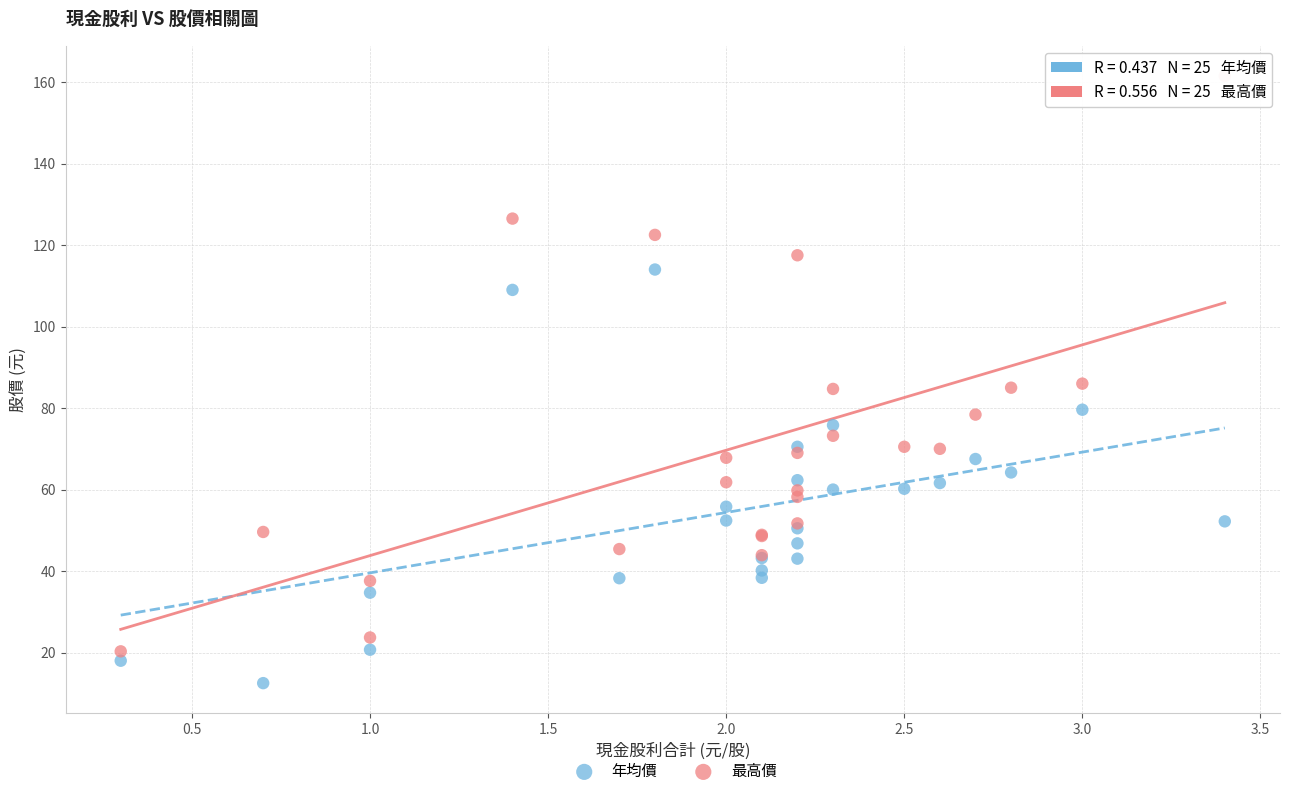

What are all the series names shown in the legend?

年均價, 最高價